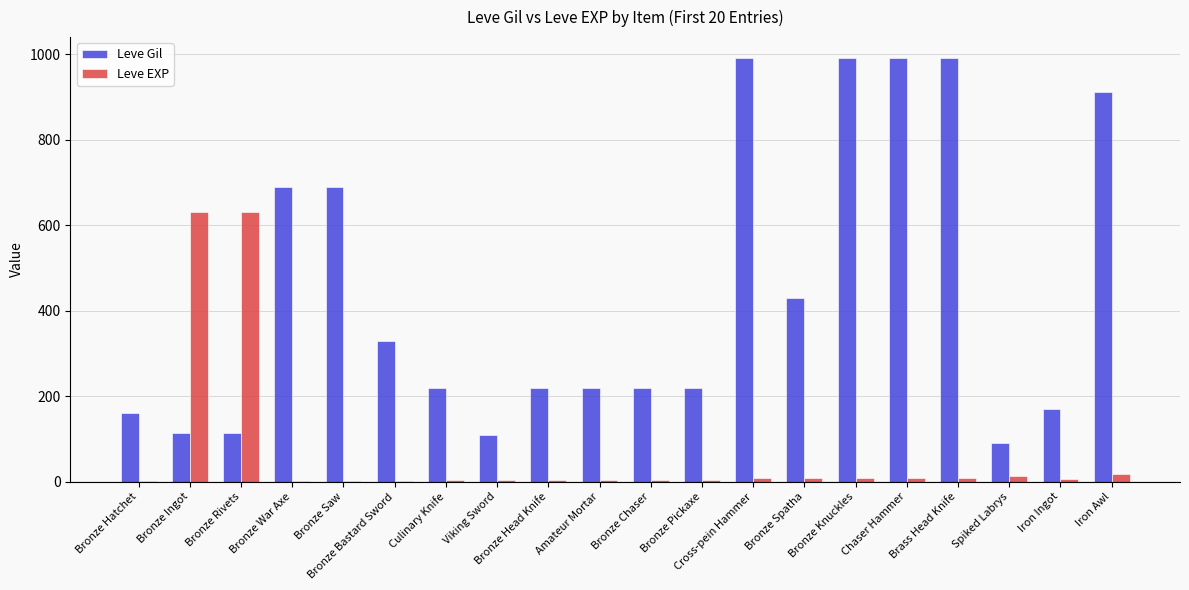

Is the value of Leve Gil at Bronze Chaser greater than the value of Leve EXP at Spiked Labrys?

Yes